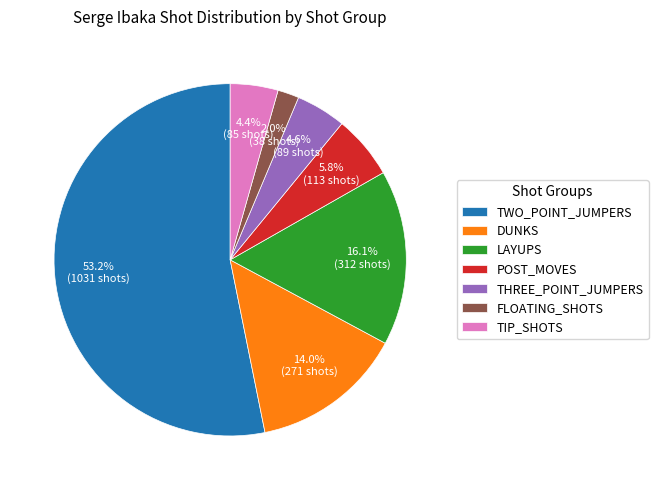

How many slices are in this pie chart?

7